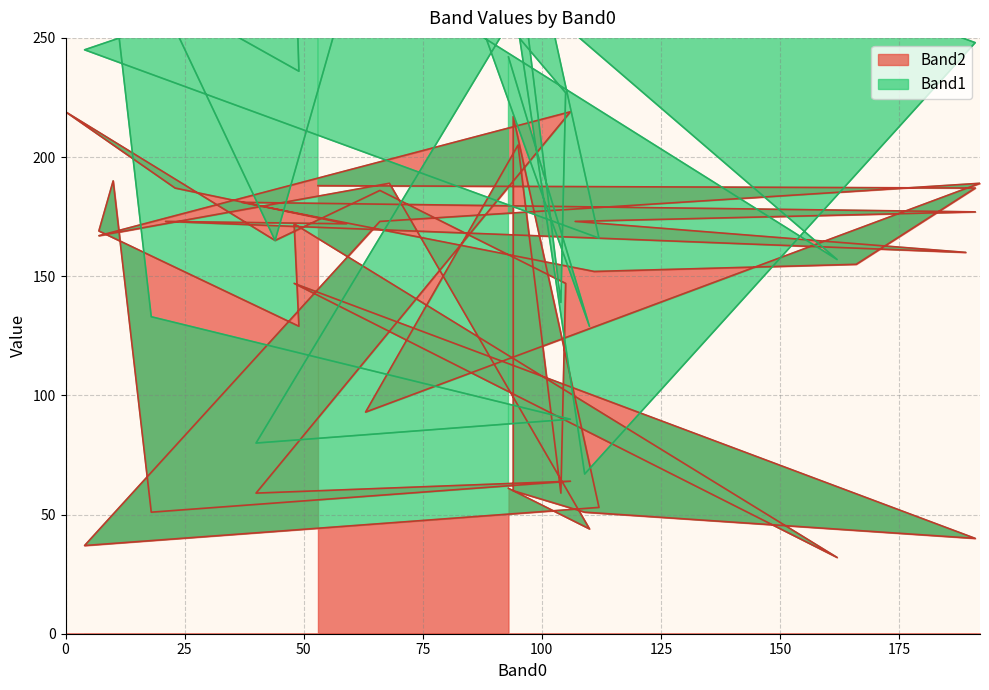

Is it true that the value at 53 is 128?

False